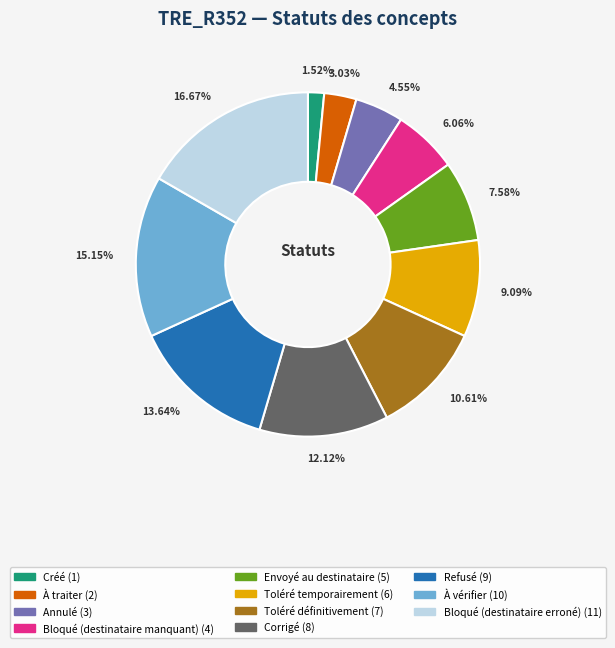

True or false: Refusé accounts for 1% of the total.

False